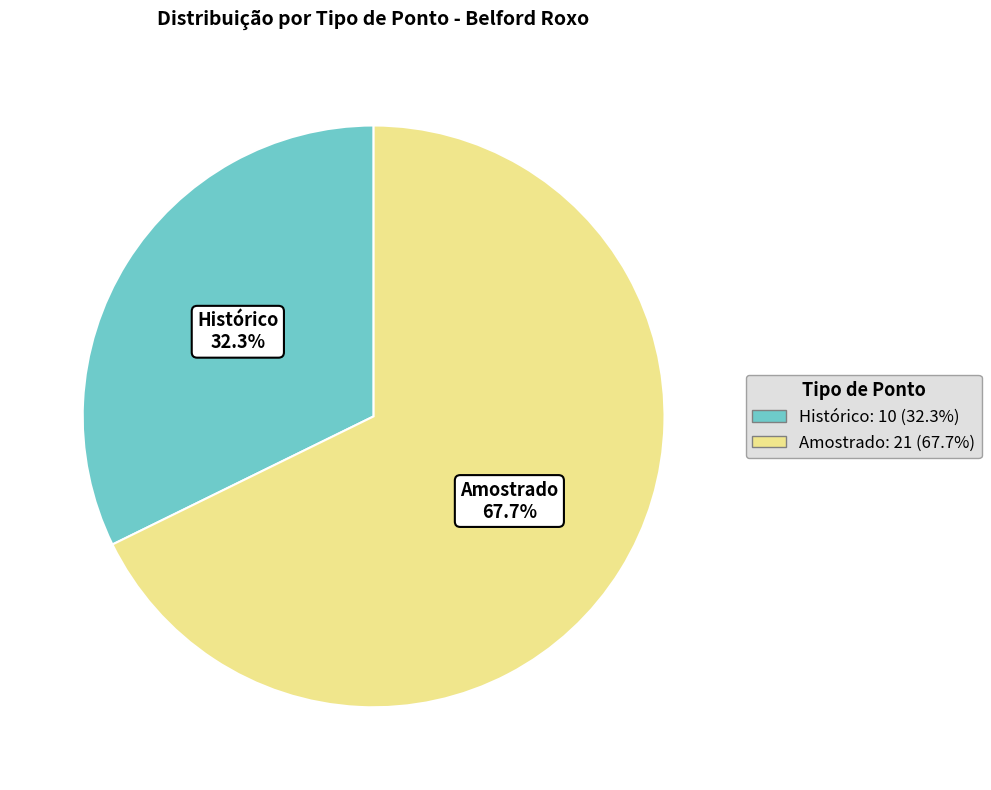

To the nearest percent, what portion does Histórico represent?

32%